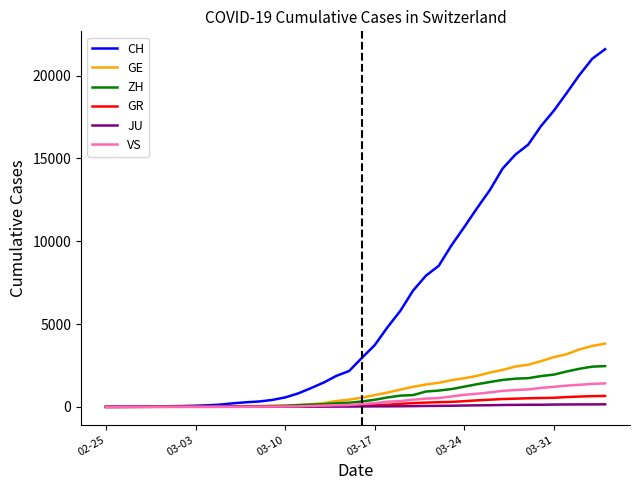

What are all the series names shown in the legend?

CH, GE, ZH, GR, JU, VS